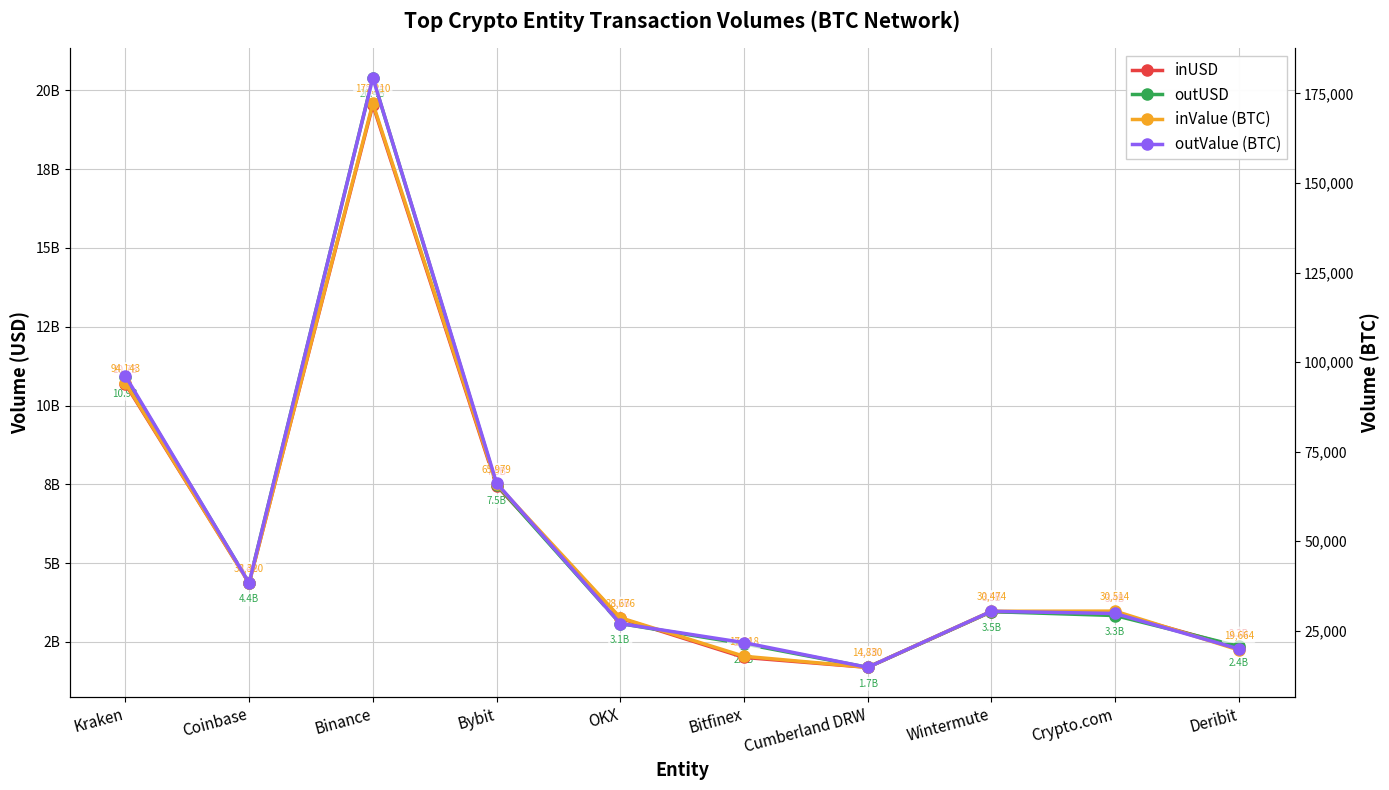

Does the chart display data point markers on the line(s)?

Yes